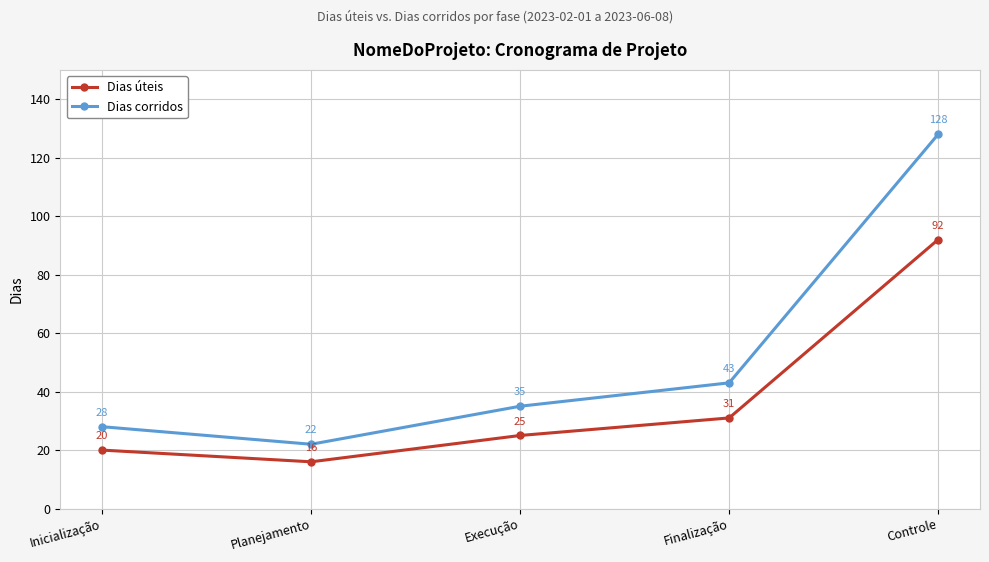

What is the minimum value for Dias corridos?

22